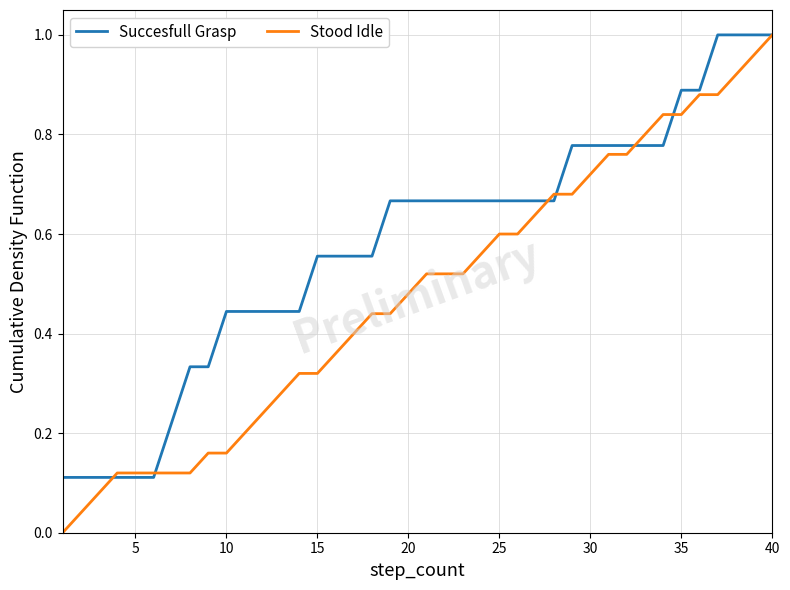

Which series has the largest total across all categories?

Succesfull Grasp